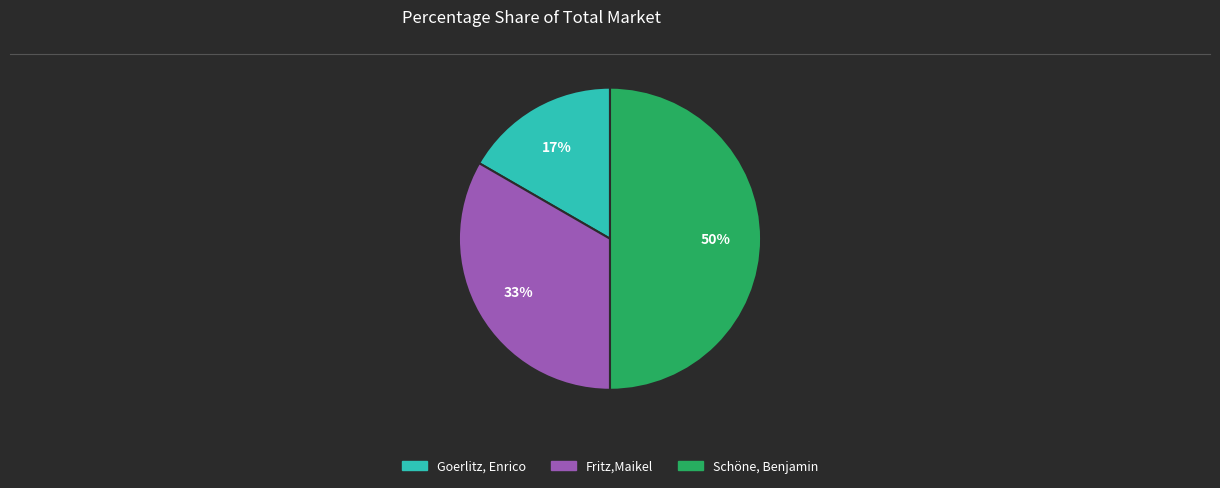

Do Fritz,Maikel and Schöne, Benjamin together represent more than half of the pie?

Yes